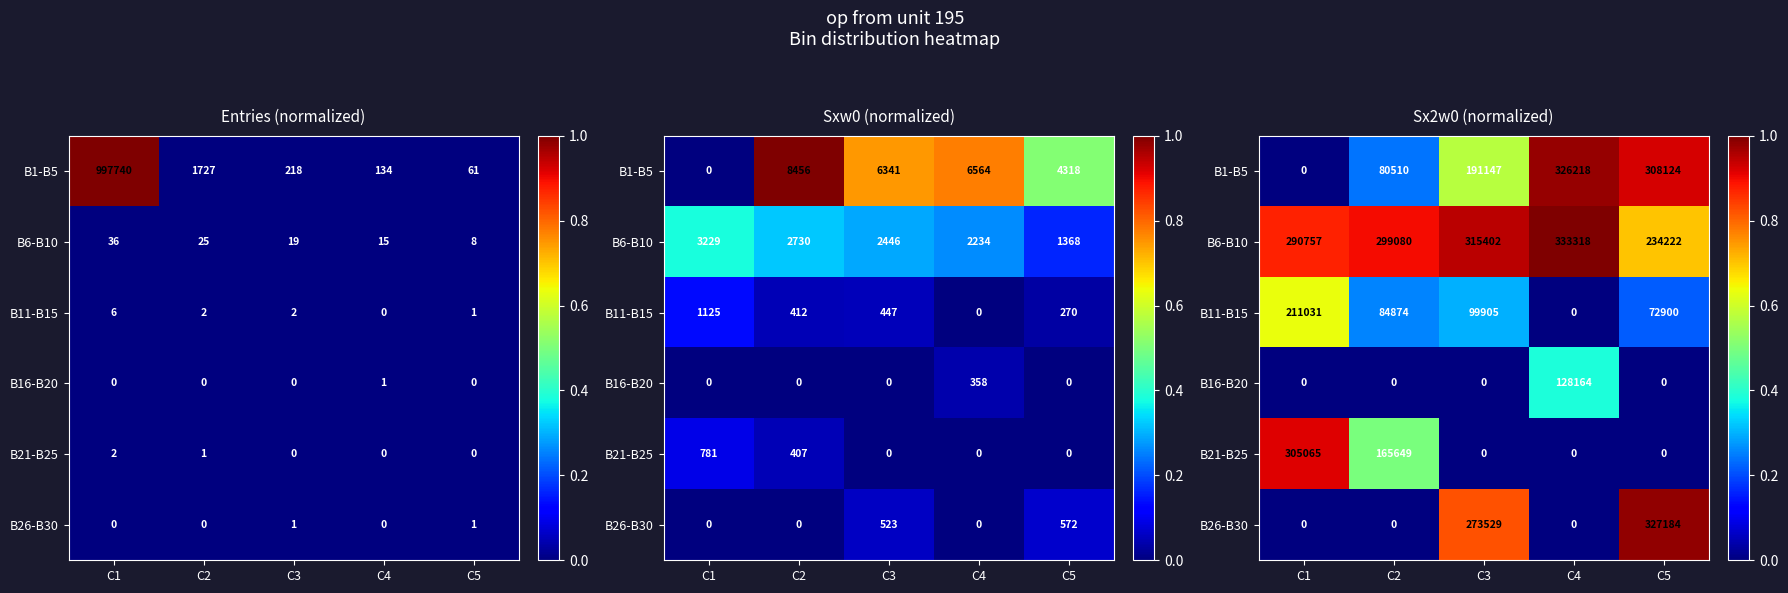

How many values in B16-B20 are above zero?

1